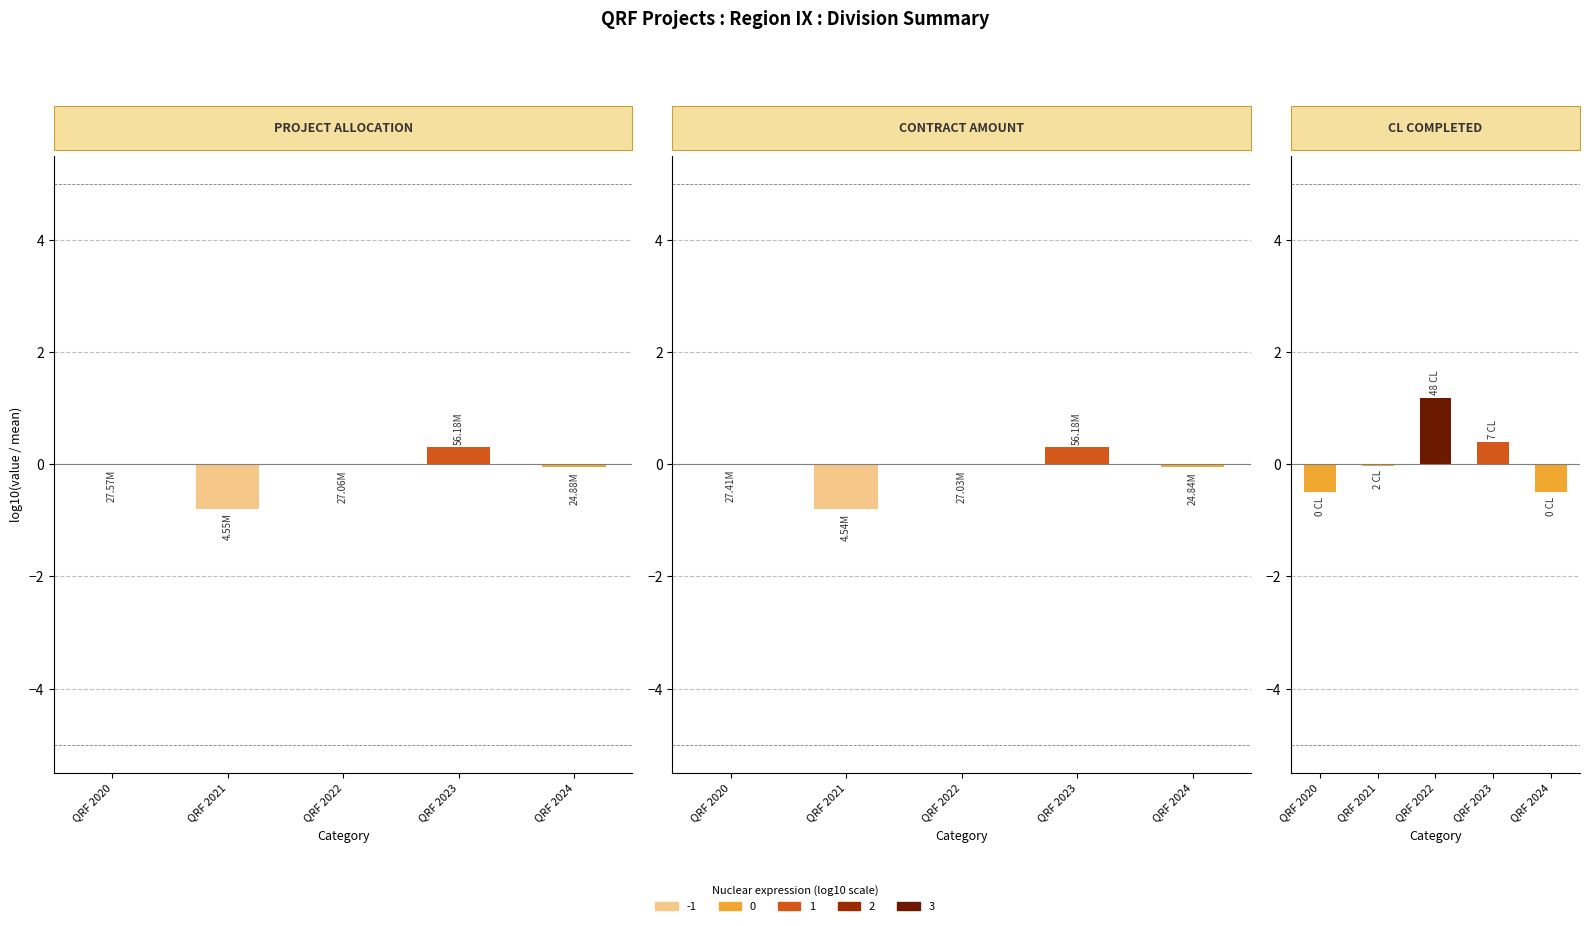

Reading left to right, what are all the values shown in this chart?

PROJECT ALLOCATION: -0.0	-0.8	-0.0	0.3	-0.1
CONTRACT AMOUNT: -0.0	-0.8	-0.0	0.3	-0.1
CL COMPLETED: -0.5	-0.0	1.2	0.4	-0.5